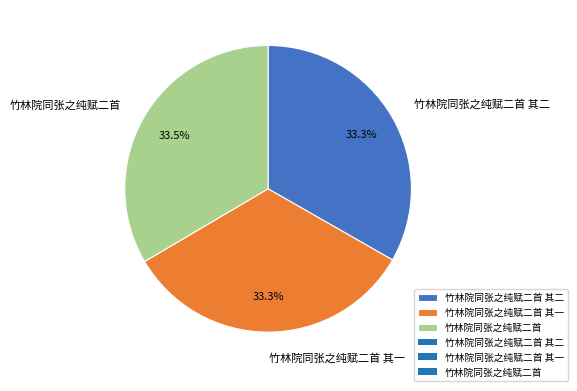

To the nearest percent, what is the combined percentage of 竹林院同张之纯赋二首 其二 and 竹林院同张之纯赋二首 其一?

67%